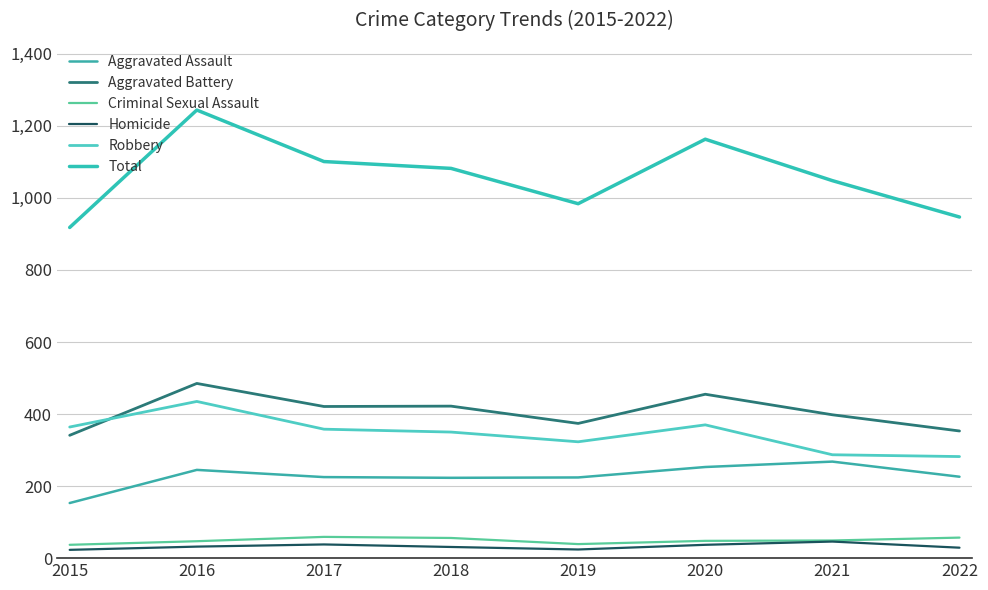

The value of Criminal Sexual Assault at 2021 is 85. True or false?

False